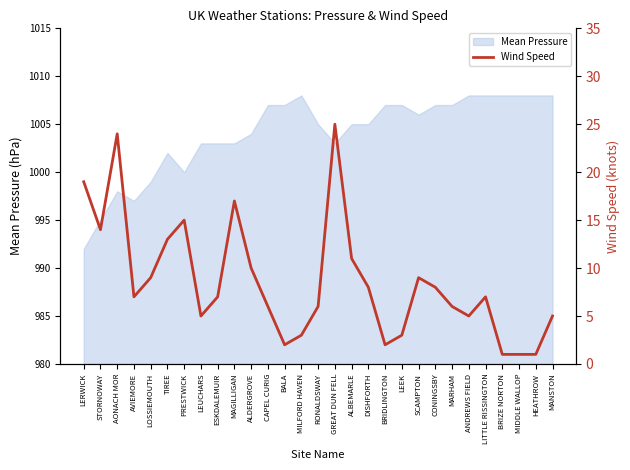

What position from the right is LOSSIEMOUTH?

25